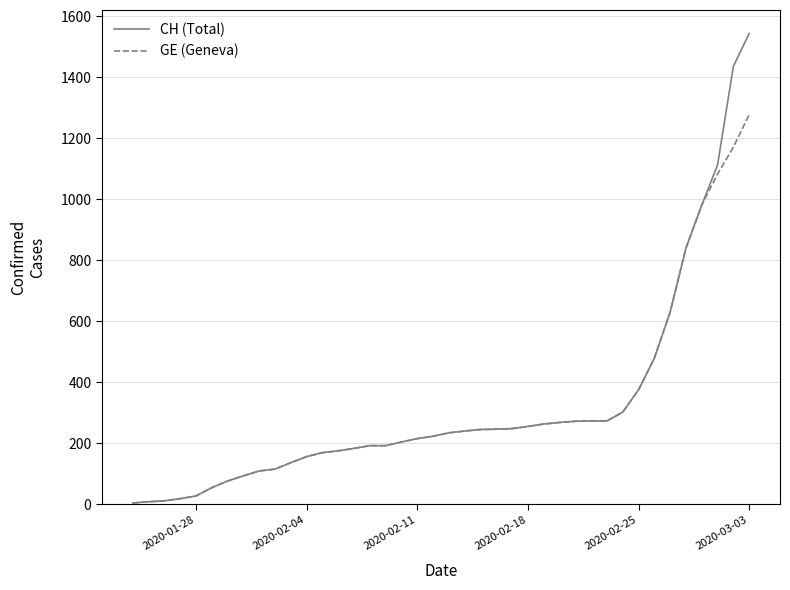

Which series has the widest spread of values?

CH (Total)